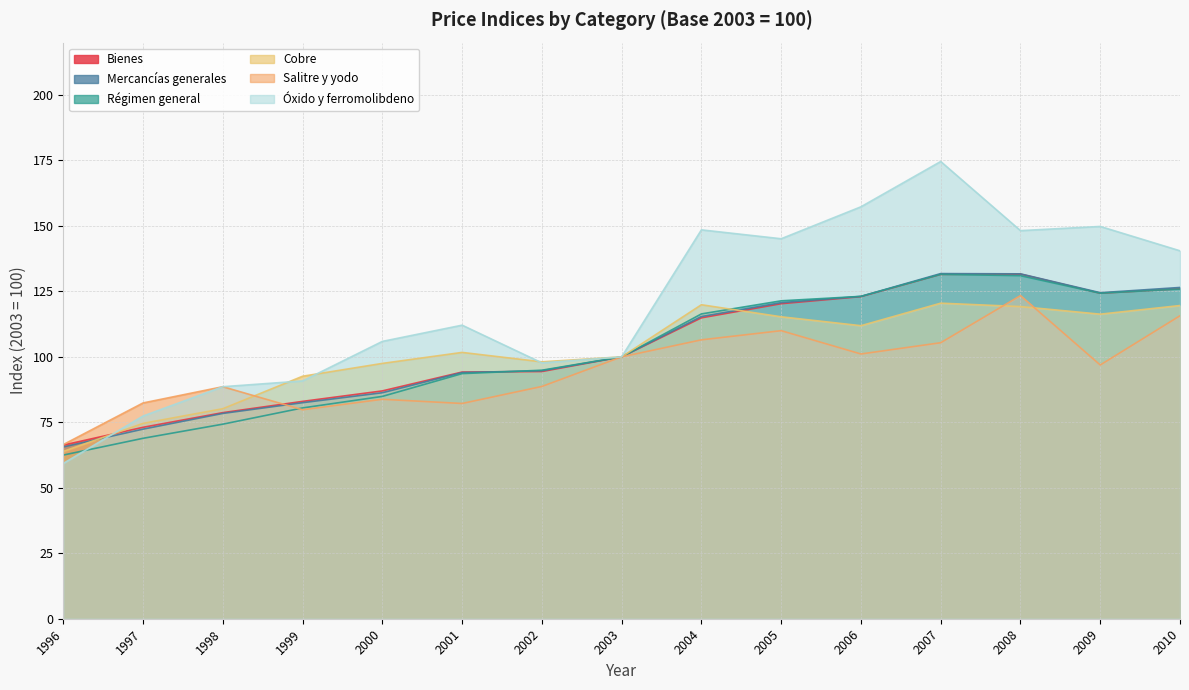

True or false: Mercancías generales has a value of 78.4 at 1998.

True